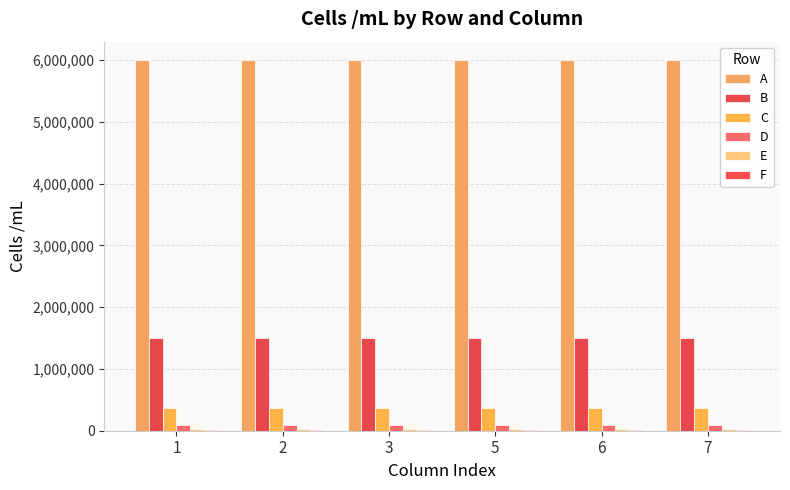

What is the sum of the C values at 5 and 1?

750000.0